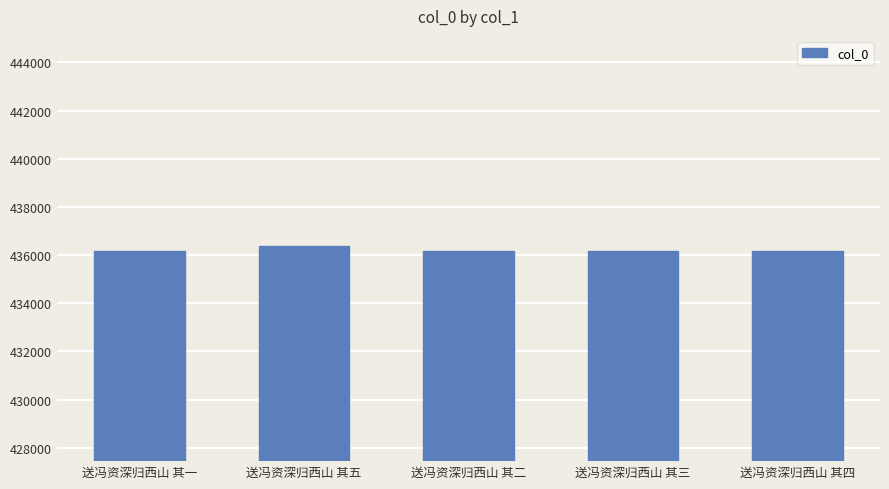

Is it true that the value at 送冯资深归西山 其二 is 436172?

True